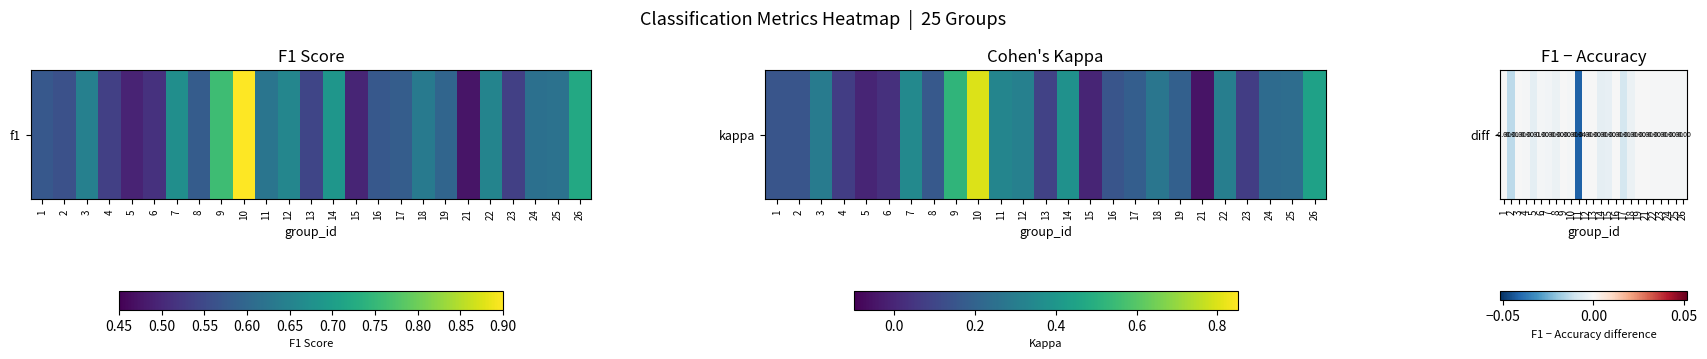

Rank the categories by value from highest to lowest.

19, 13, 1, 16, 3, 21, 12, 9, 25, 22, 4, 23, 24, 26, 10, 6, 7, 8, 18, 15, 14, 5, 17, 2, 11